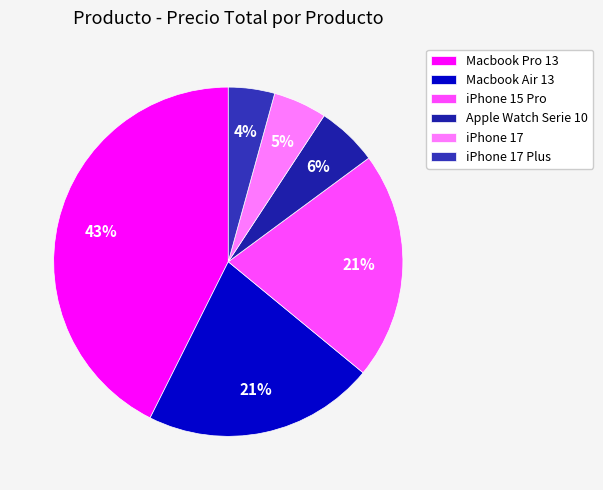

How many slices are in this pie chart?

6